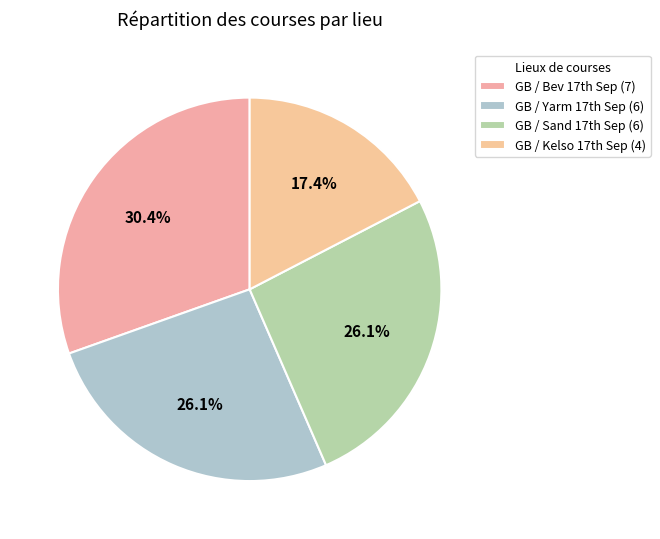

How many slices are in this pie chart?

4